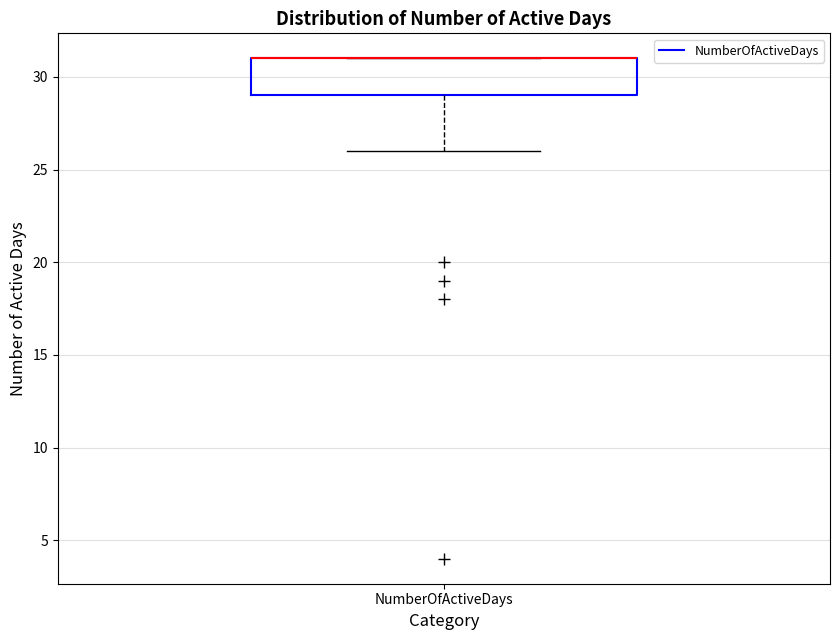

Read this box plot against the y-axis: the position of the median line, the range covered by the box, and the ends of both whiskers. The values are not printed on the chart, so give them approximately, as read against the axis.

median 31 (drawn on the box's upper edge), box 29 to 31, whiskers 26 to 31